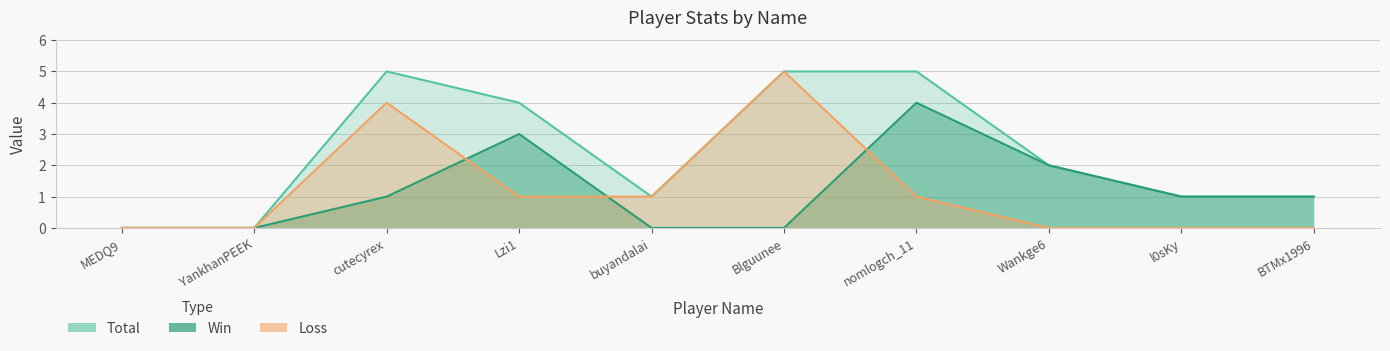

How many values in Loss are above zero?

5